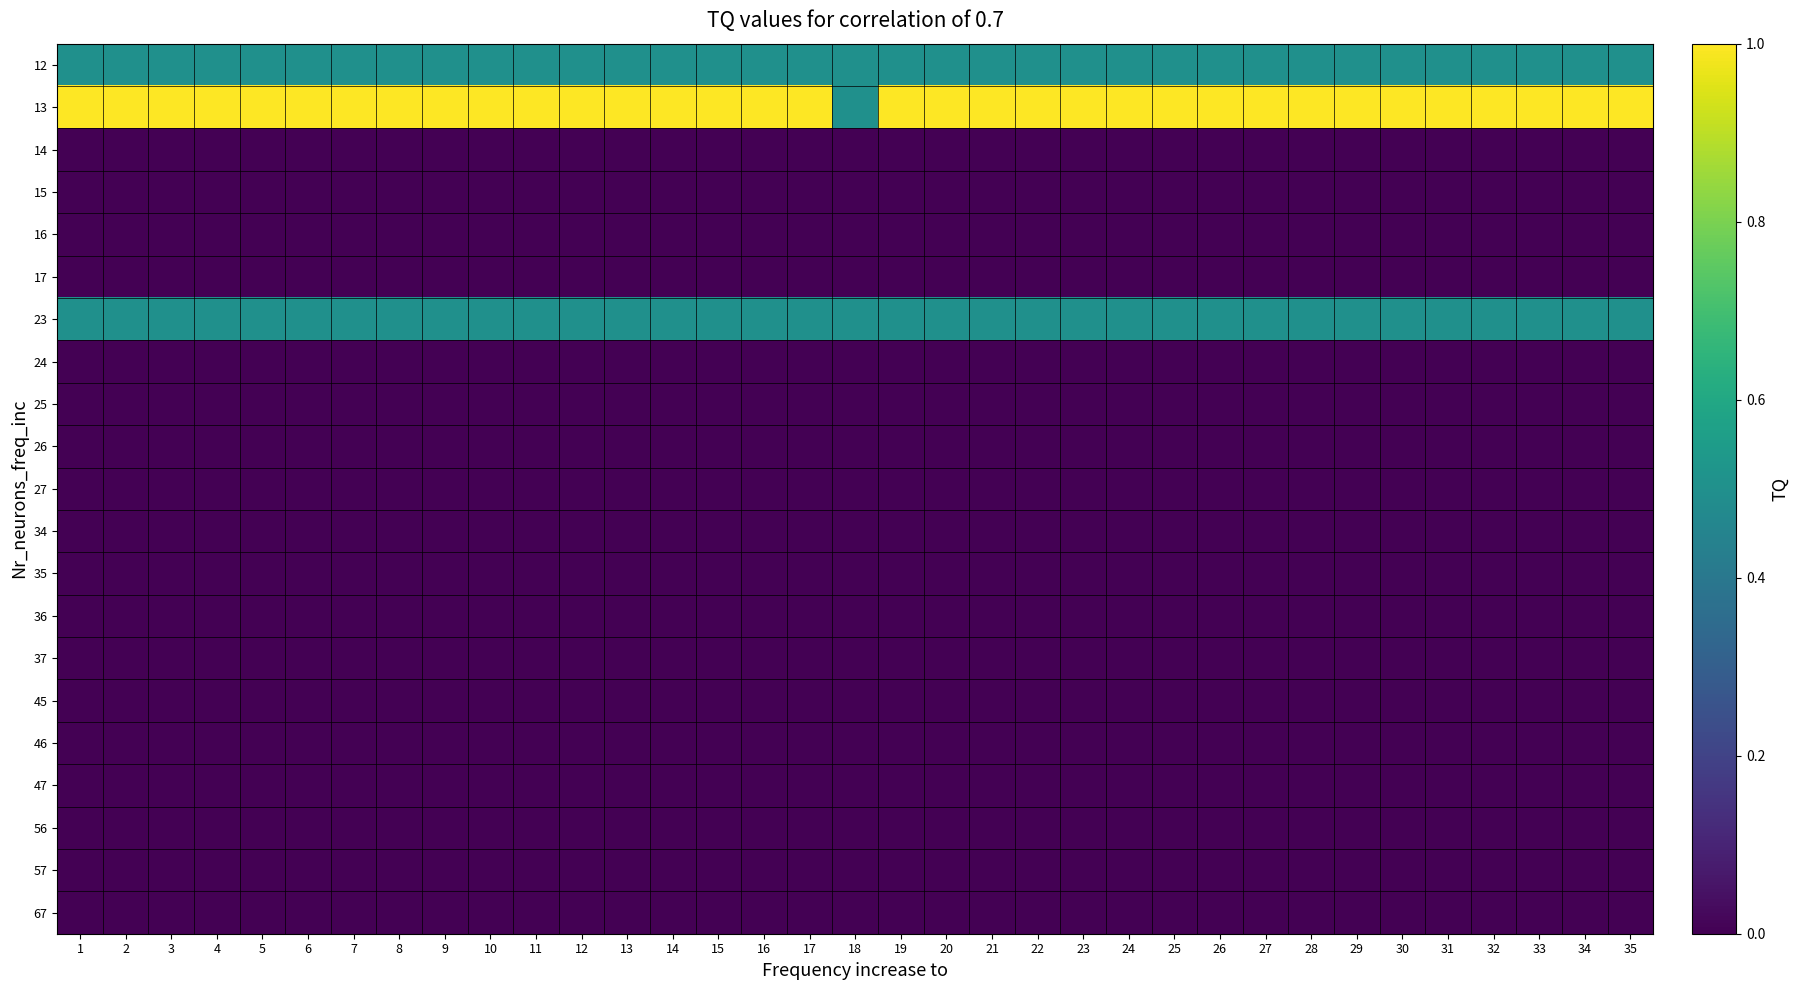

At which category is the sum across all series the highest?

1